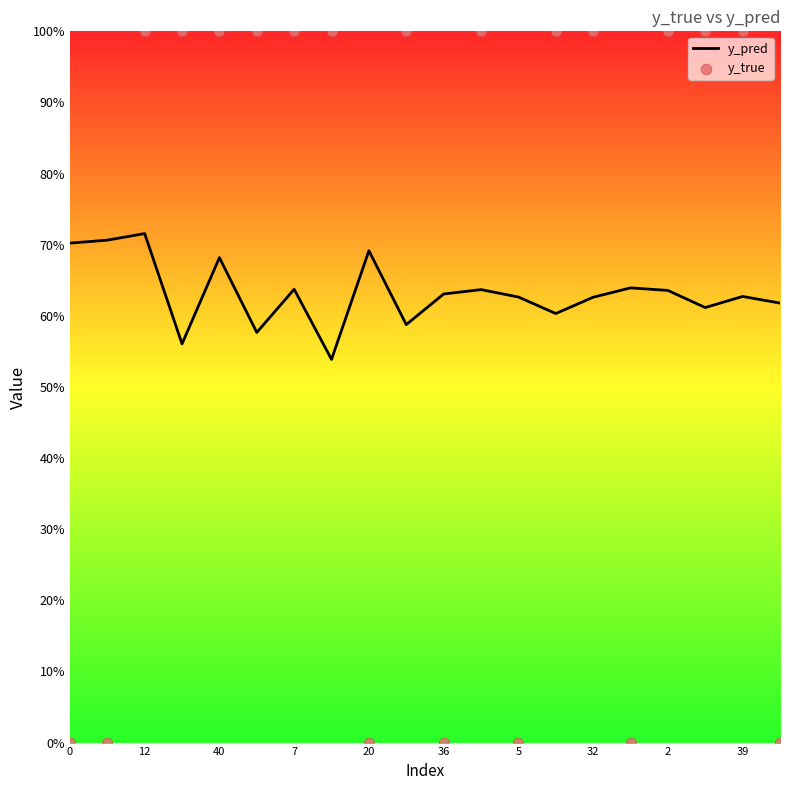

Which series contains the lowest Y value?

y_true